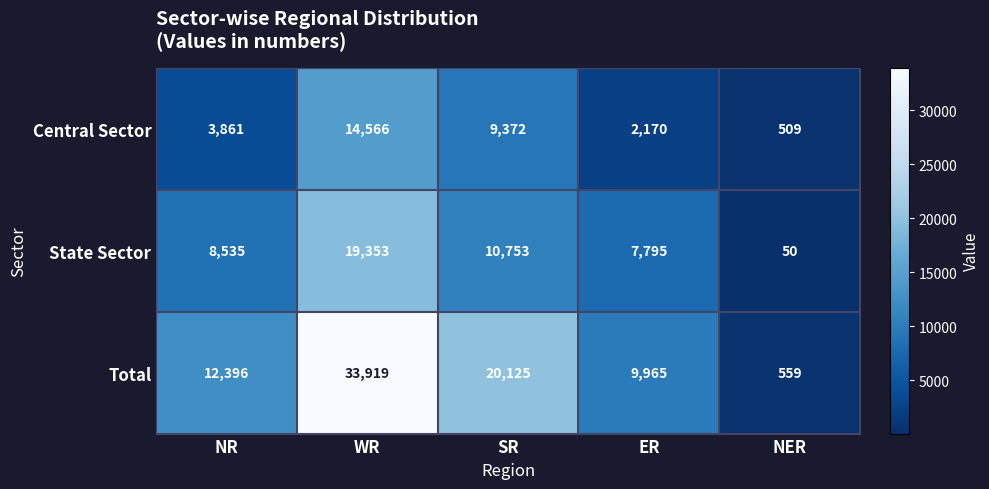

What is the difference between the maximum and minimum values in the State Sector series?

19303